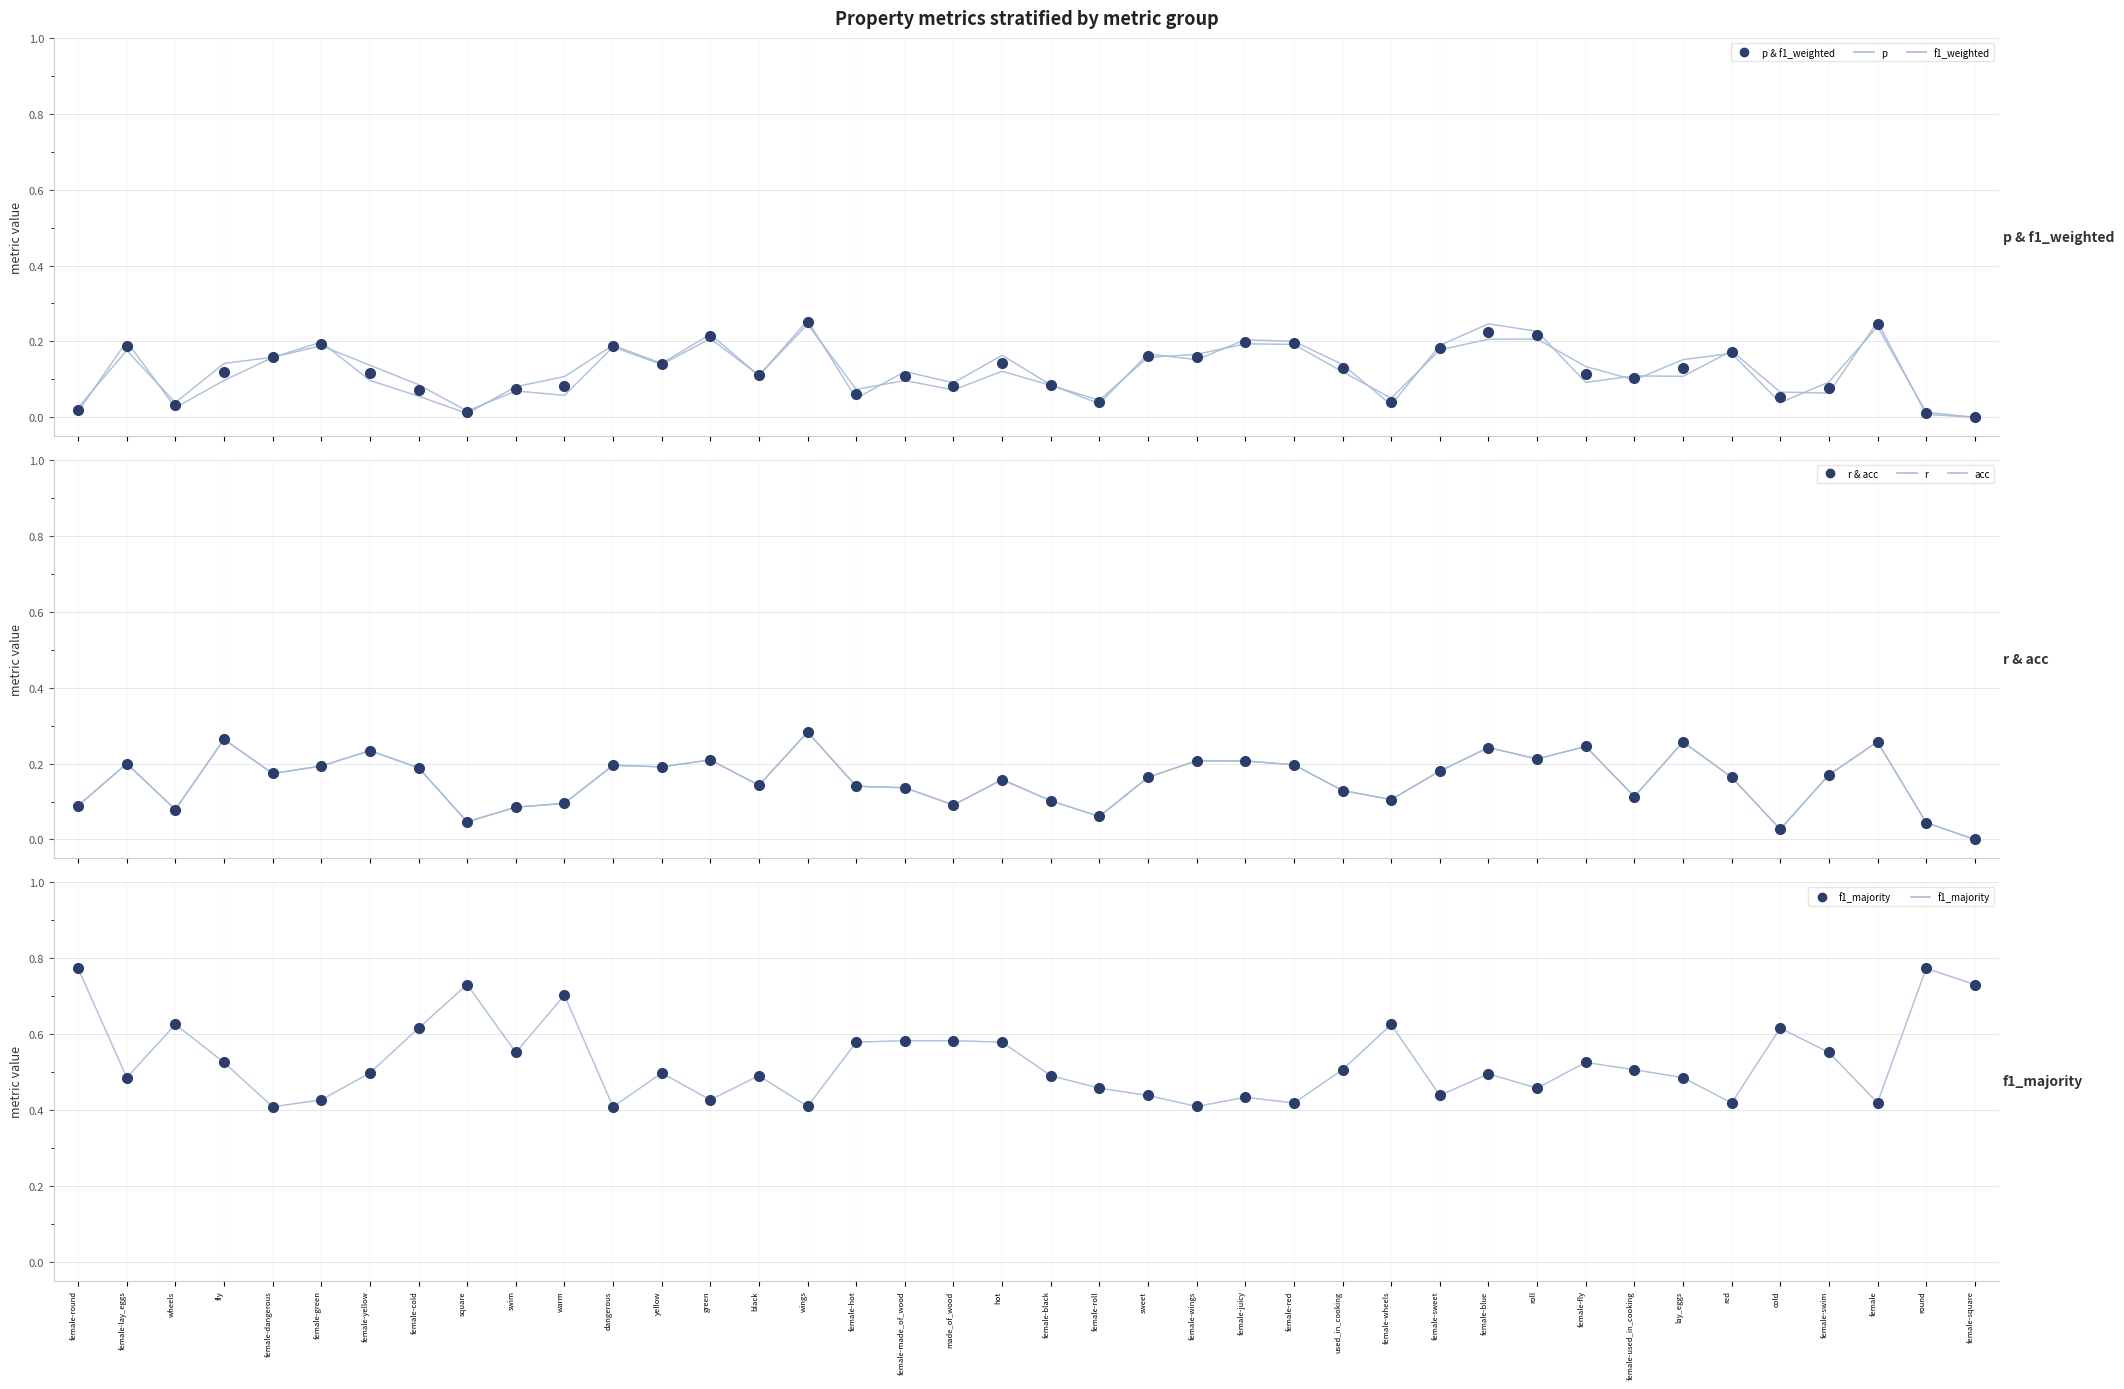

What is the spread (max minus min) of values at square?

0.7